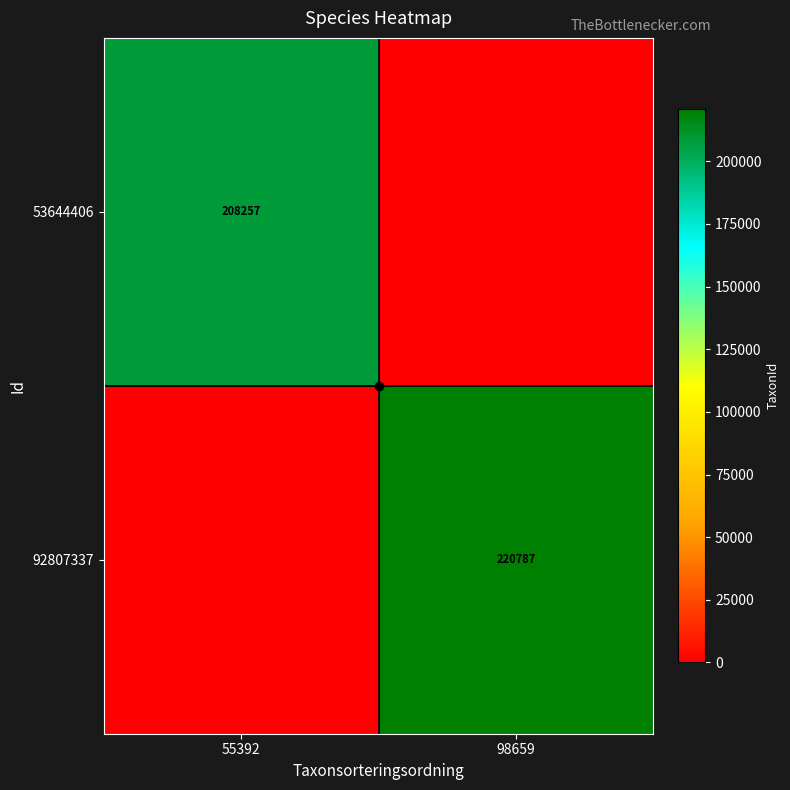

At which category does the chart reach its minimum across all series?

98659